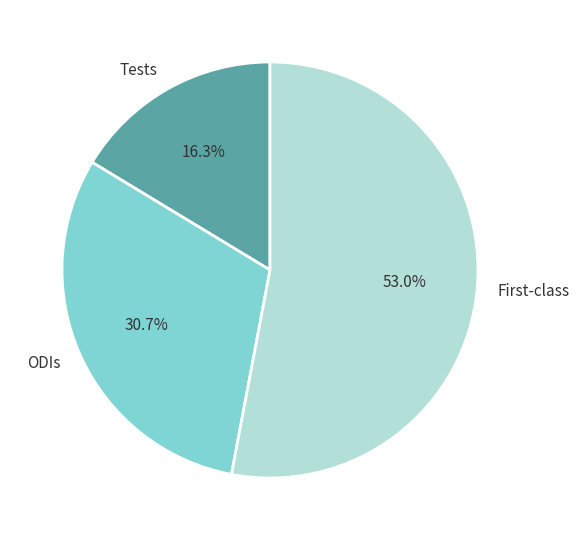

What is the largest slice in the pie chart?

First-class